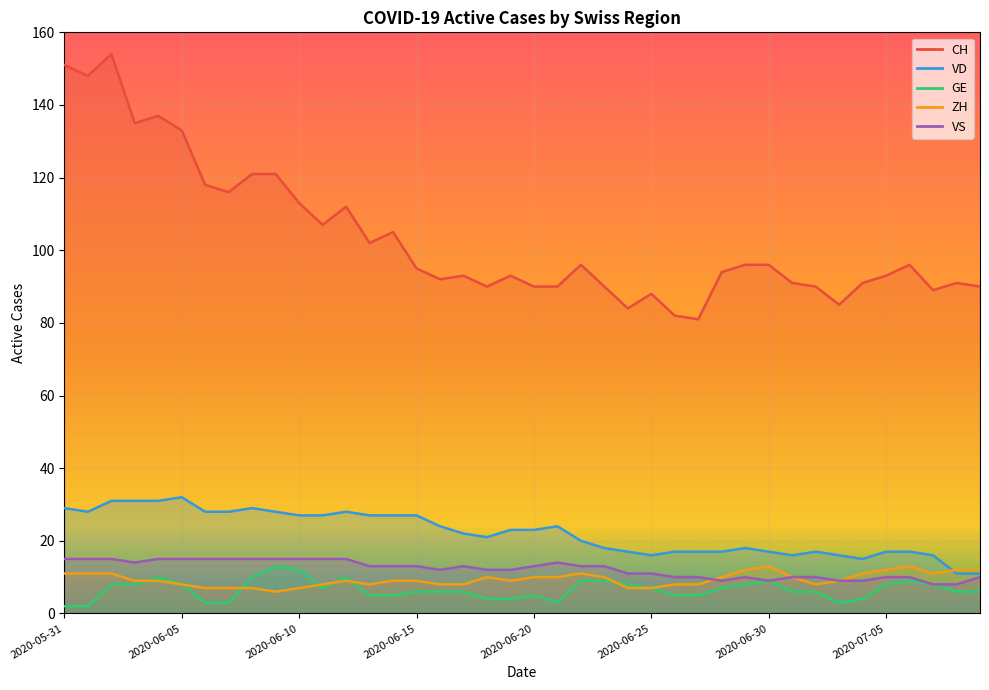

What is the label of the 30th point from the left?

2020-06-29